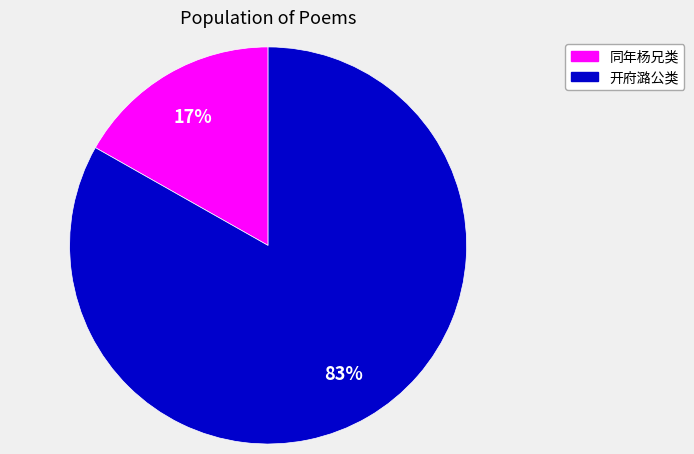

To the nearest percent, what is the difference between the largest and smallest slice percentages?

66%